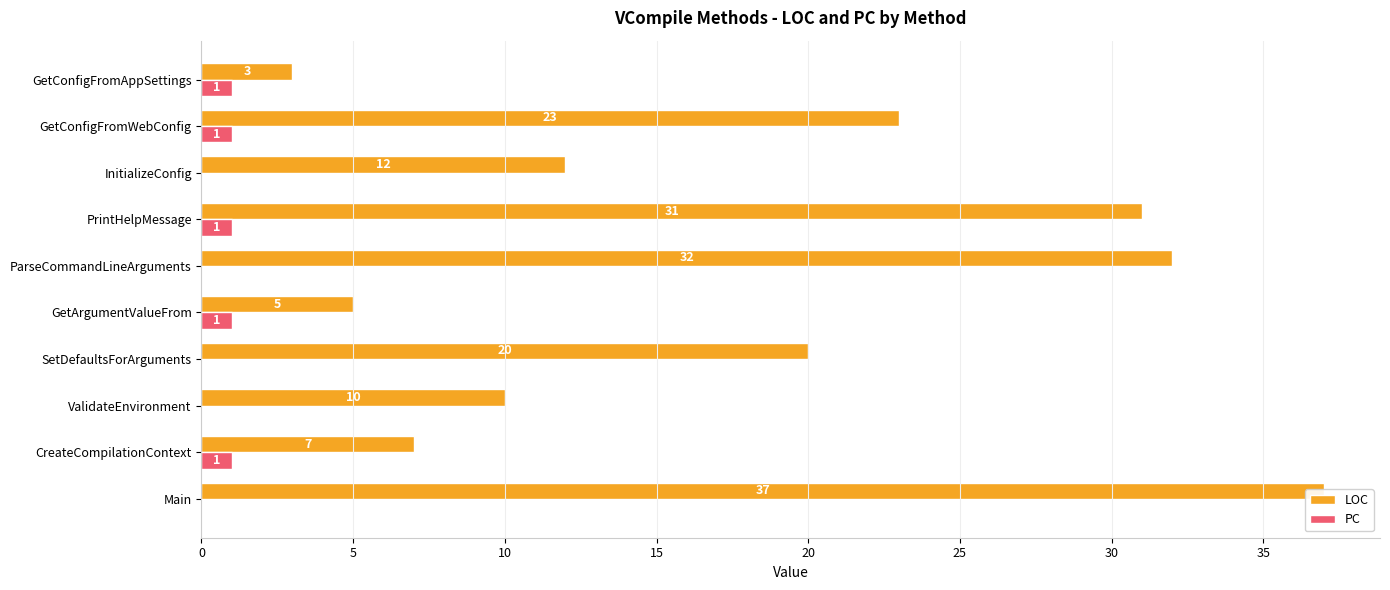

Count the number of data series in this chart.

2